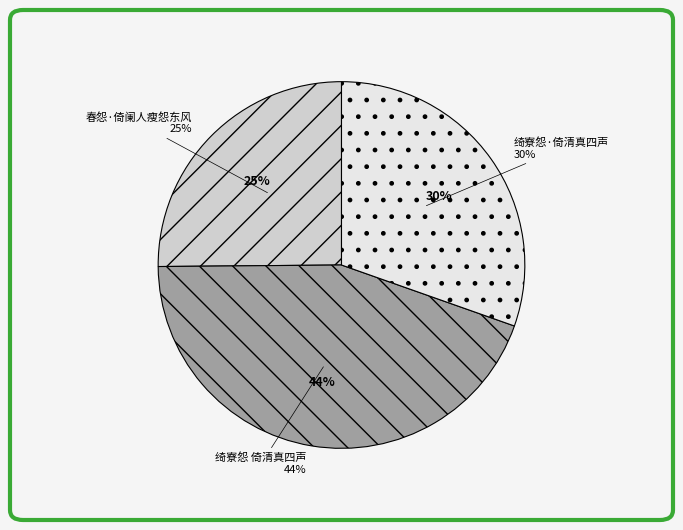

Is it true that 绮寮怨·倚清真四声 is 30% of the pie?

True